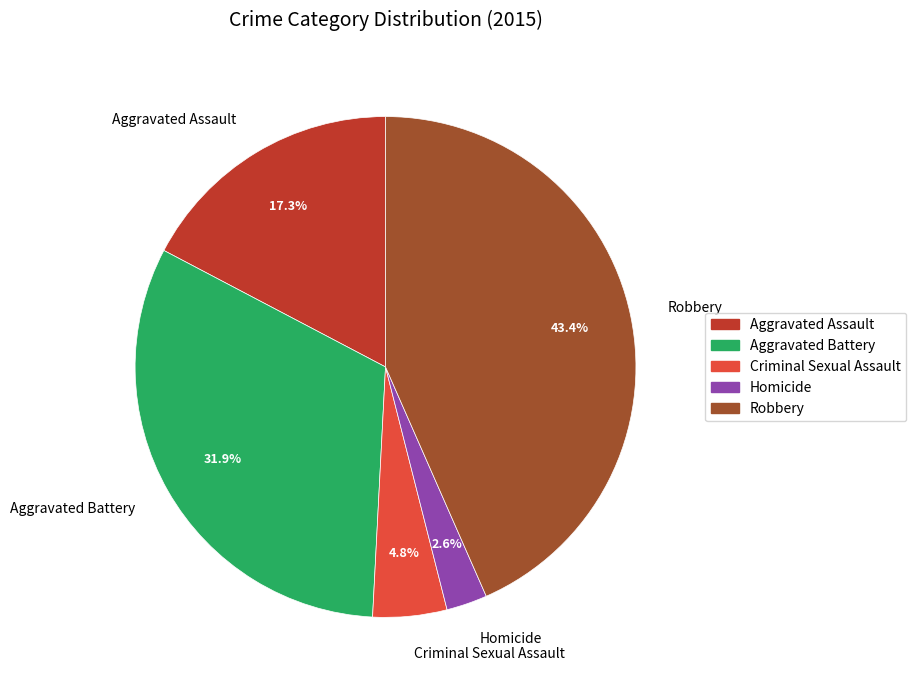

To the nearest percent, what is the difference between the largest and smallest slice percentages?

41%